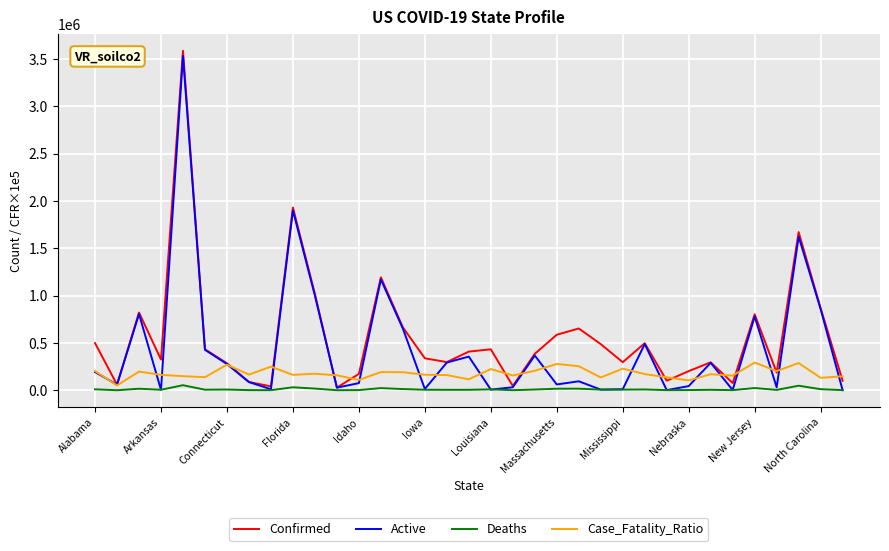

List the series in order of their overall mean, lowest first.

Deaths, Case_Fatality_Ratio, Active, Confirmed